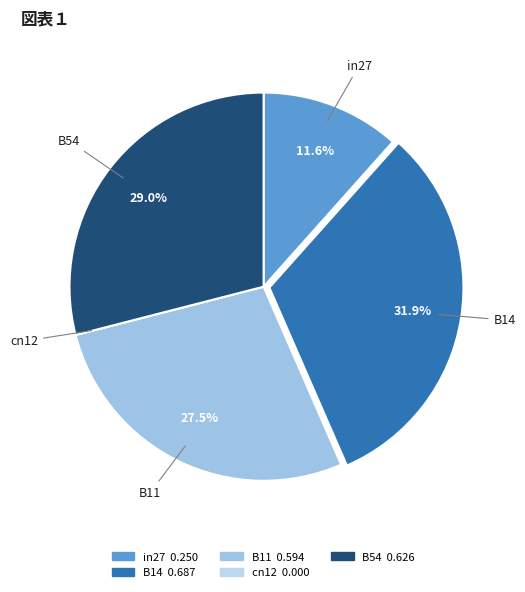

To the nearest percent, what is the difference between the largest and smallest slice percentages?

32%